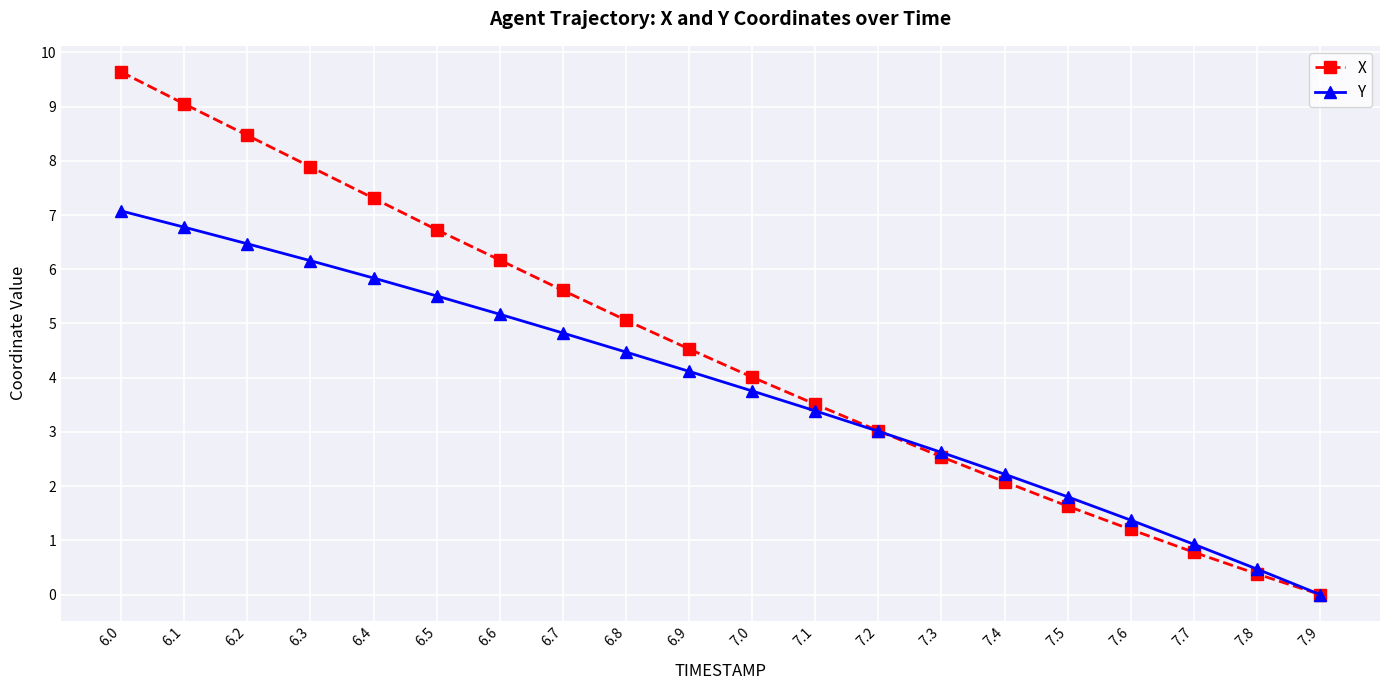

Is this an area chart (filled region under the line)?

No